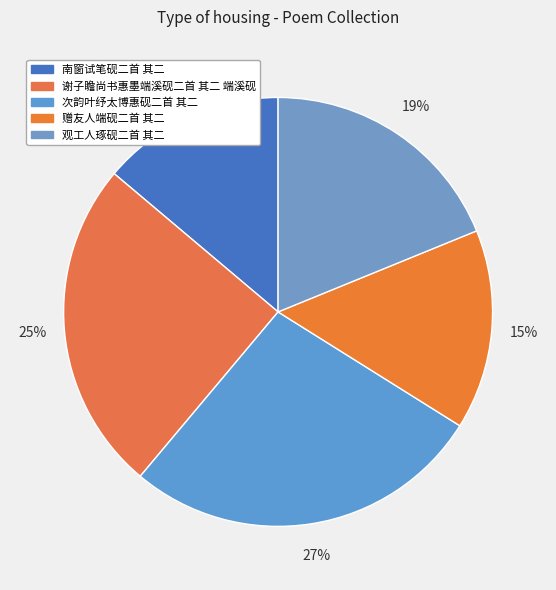

Is the sum of 南窗试笔砚二首 其二 and 谢子瞻尚书惠墨端溪砚二首 其二 端溪砚 greater than half?

No